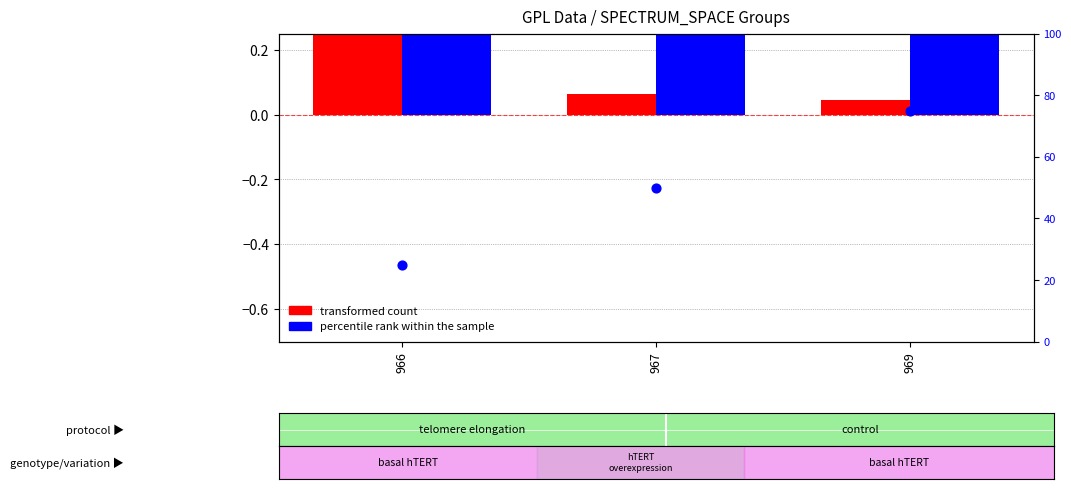

Which series has the widest spread of Y values?

transformed count